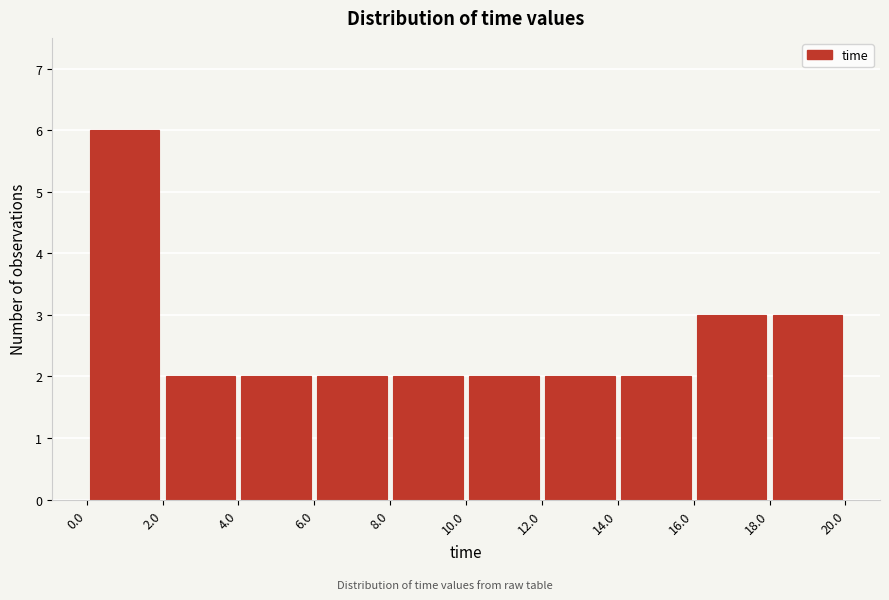

How tall is the bar that spans 18.0 to 20.0 on the x-axis? The values are not printed on the chart, so give them approximately, as read against the axis.

3